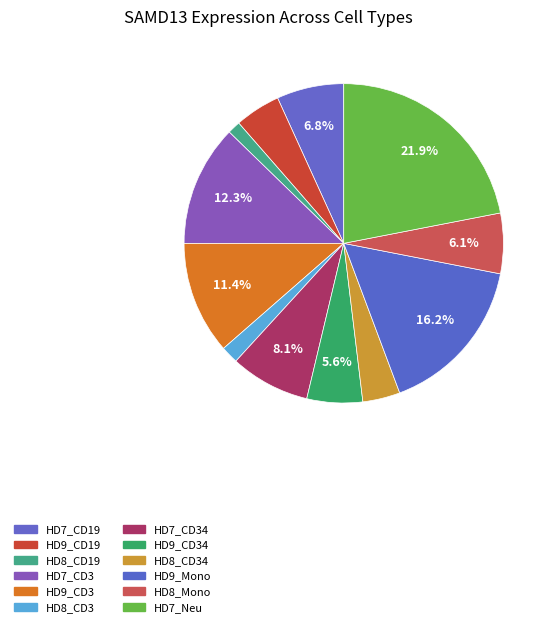

Count the number of slices in the pie.

12